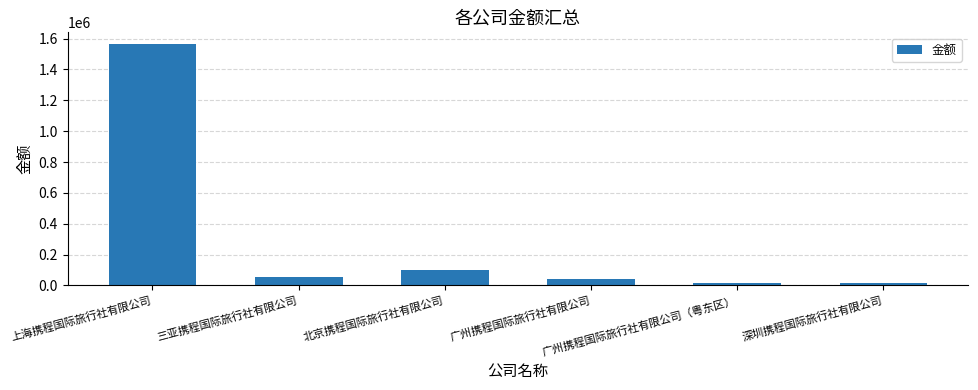

What is the label of the 4th bar from the left?

广州携程国际旅行社有限公司